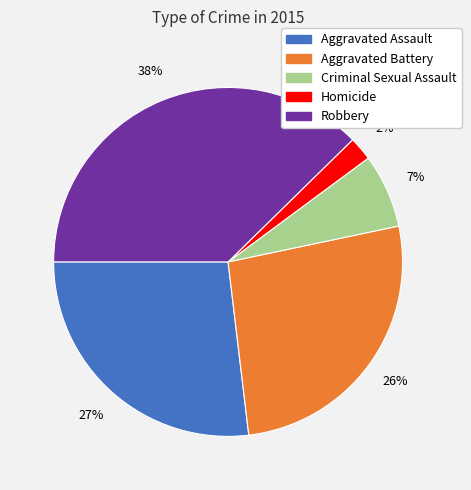

Does any single category account for the majority?

No